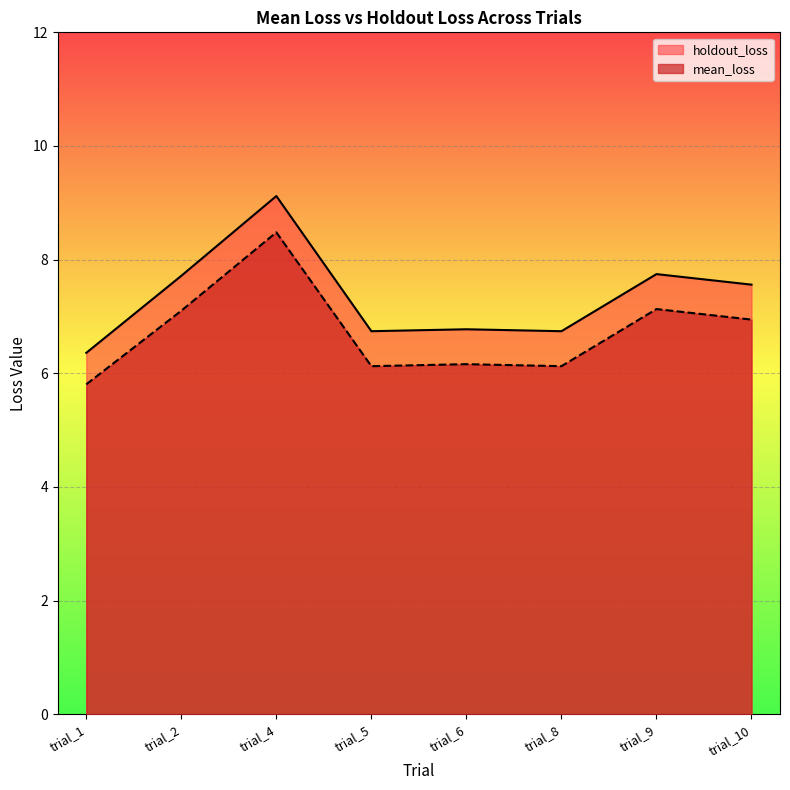

What is the sum of the mean_loss values at trial_10 and trial_8?

13.1